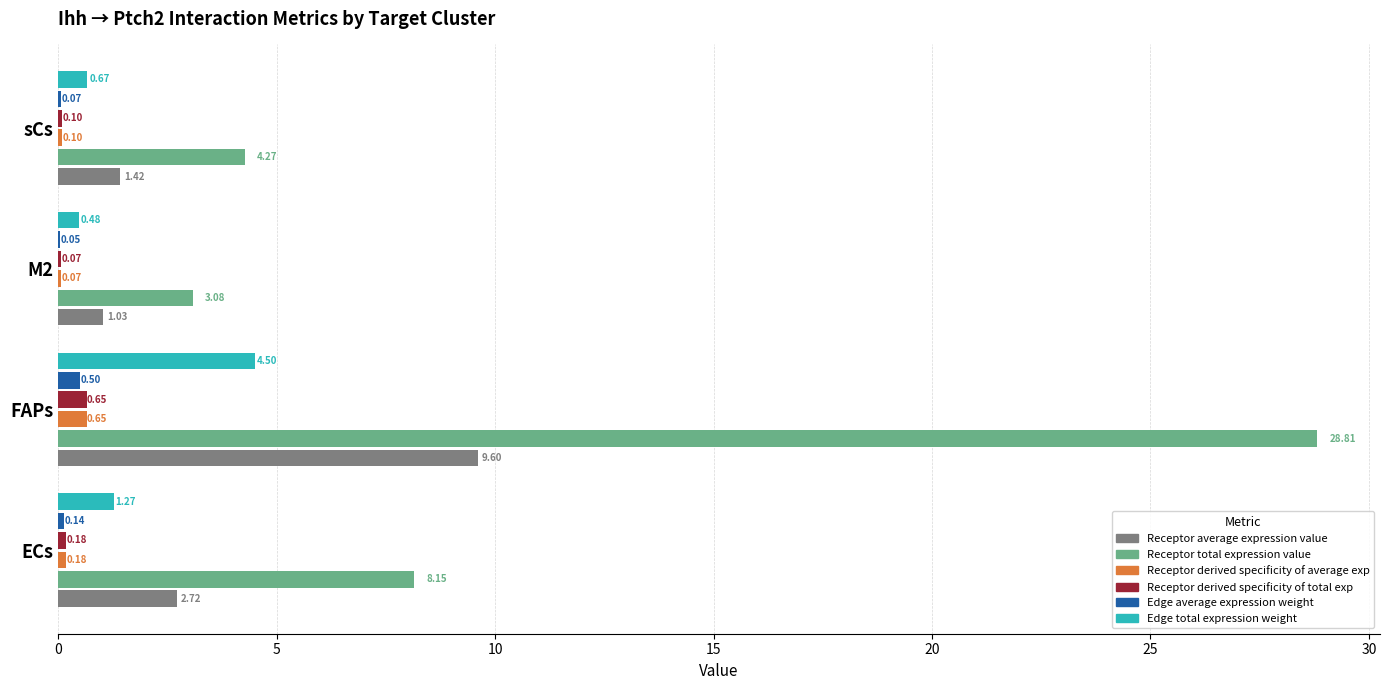

Which series has the largest range (max minus min)?

Receptor total expression value